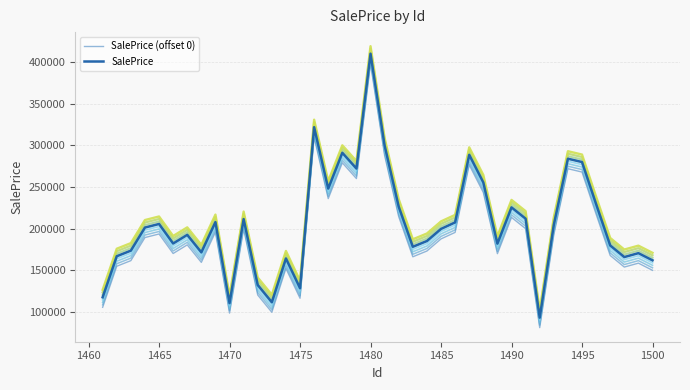

True or false: SalePrice (offset 0) has a value of 299468.1 at 1485.

False